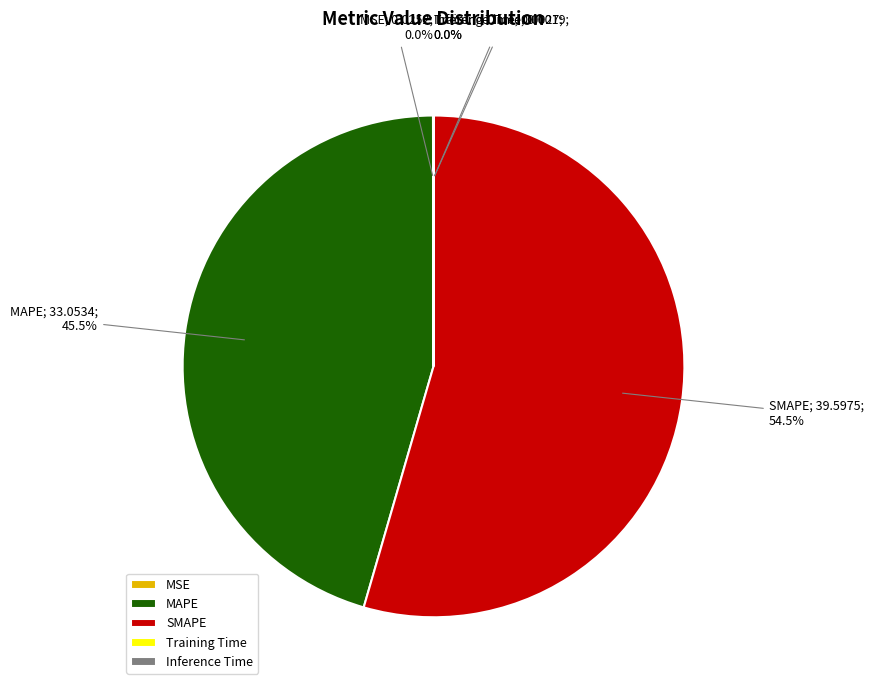

To the nearest percent, what is the difference between the MAPE and SMAPE slice percentages?

9%